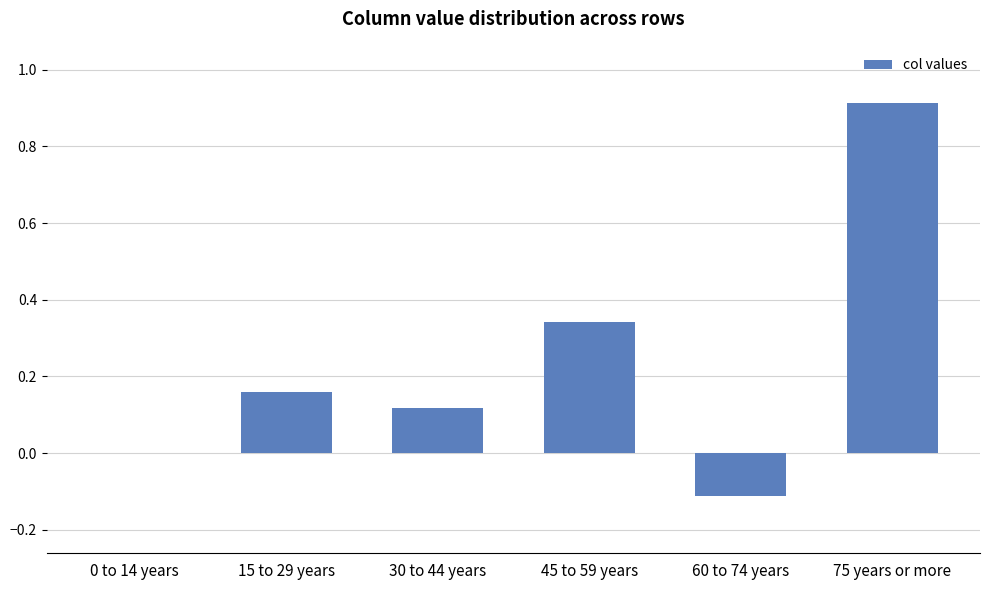

How many categories are shown in the chart?

6